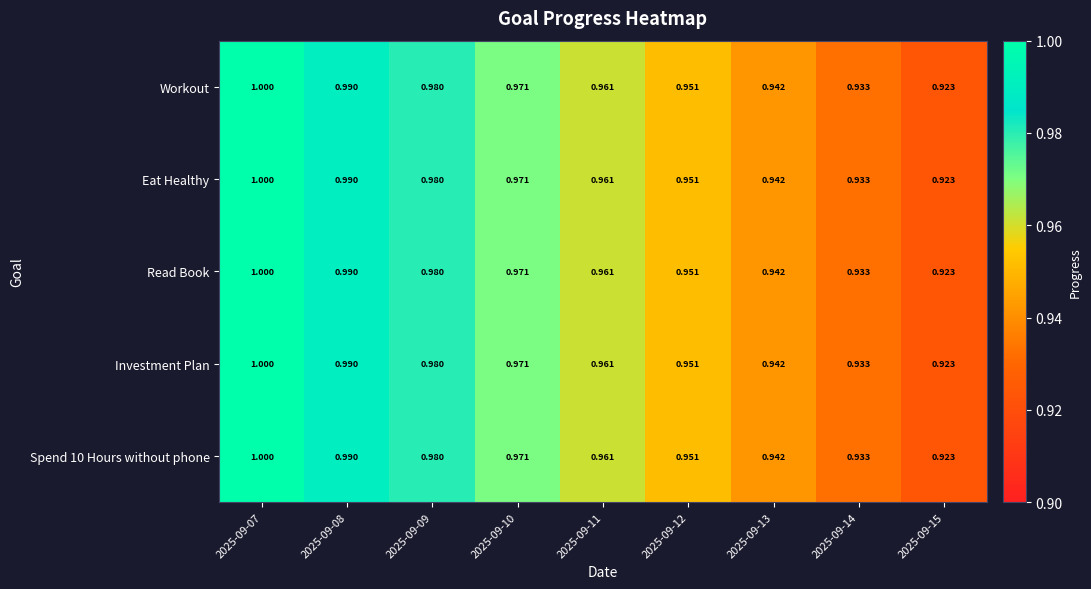

Is the value of Eat Healthy at 2025-09-11 greater than the value of Spend 10 Hours without phone at 2025-09-08?

No